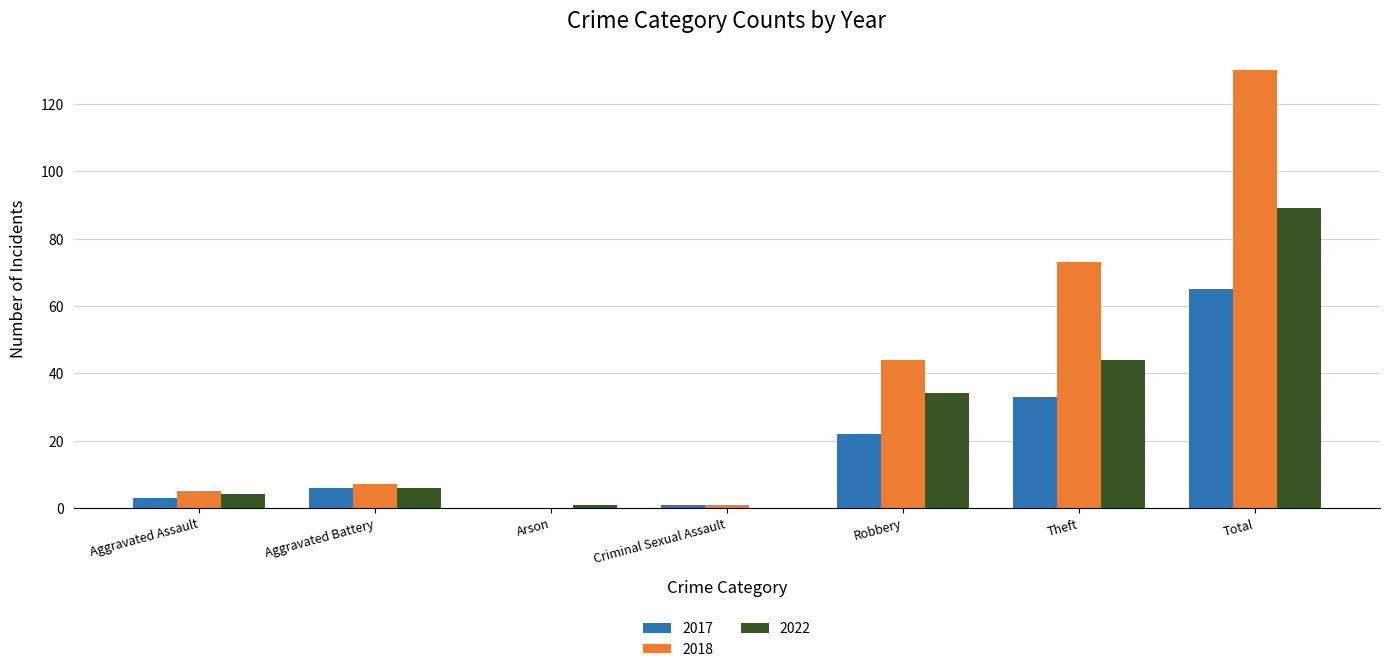

What is the sum of the 2017 values at Total and Theft?

98